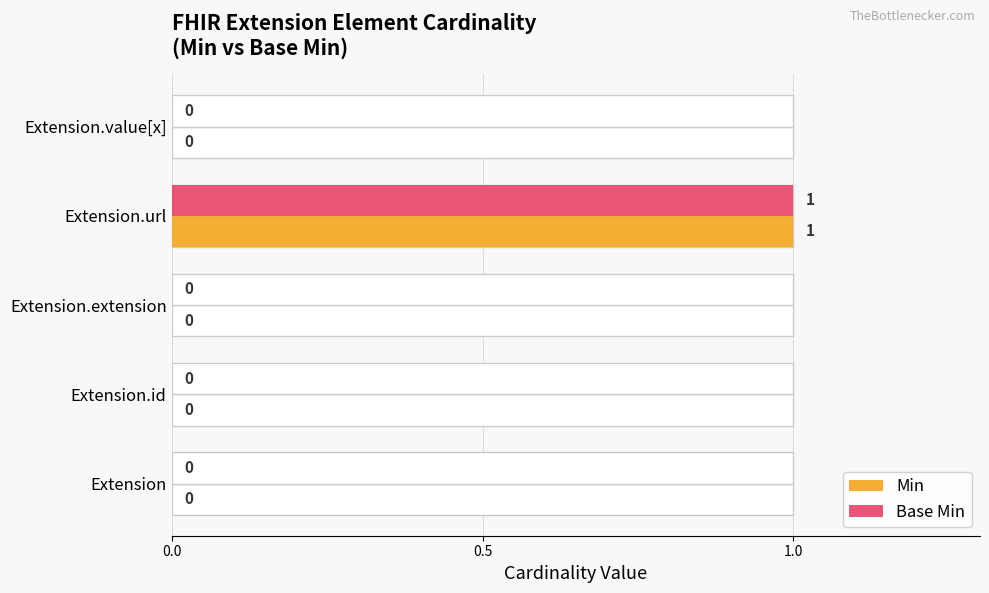

At how many categories does at least one series exceed 0?

1